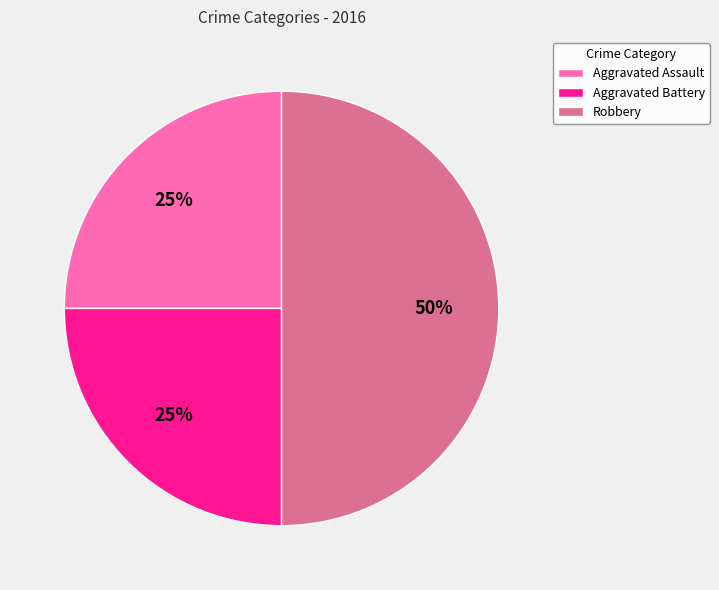

Which slice is the largest?

Robbery